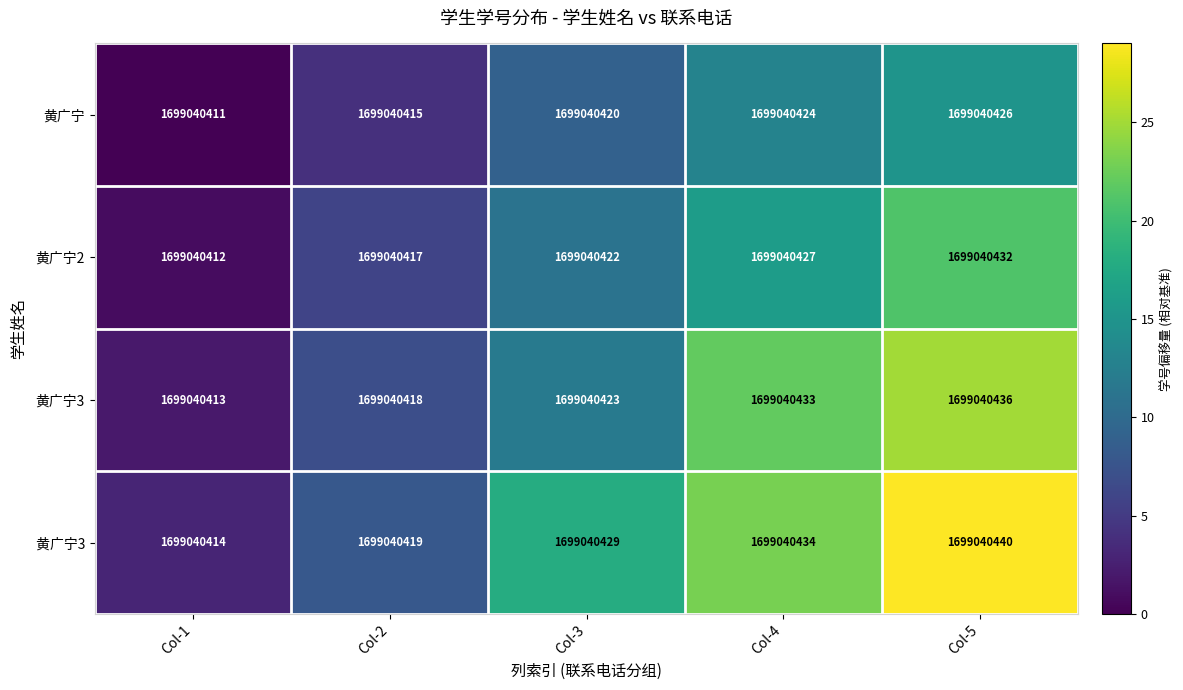

At how many categories does at least one series exceed 25?

1